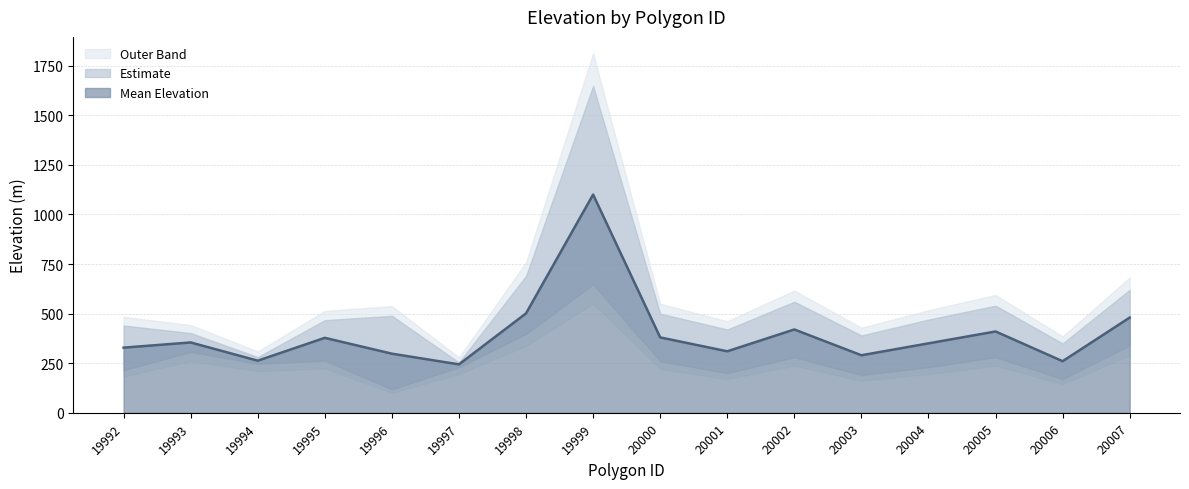

Is the value of upper_elevation at 20004 greater than the value of lower_elevation at 20001?

Yes